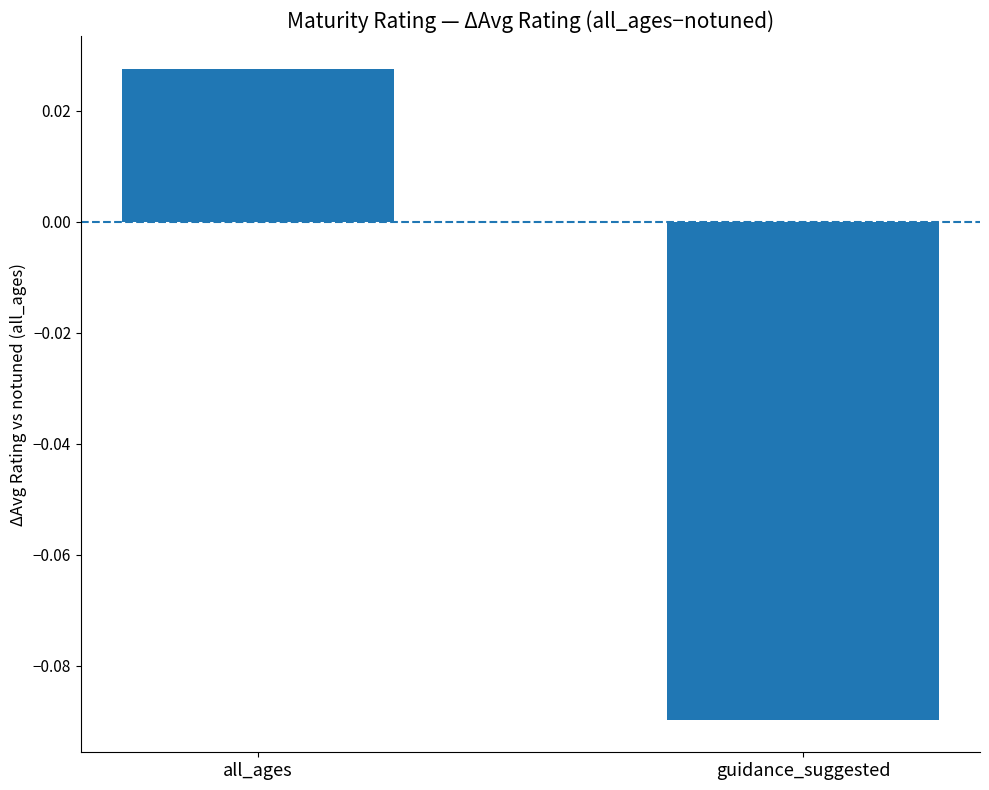

Where is the data nearest to the value 0?

all_ages